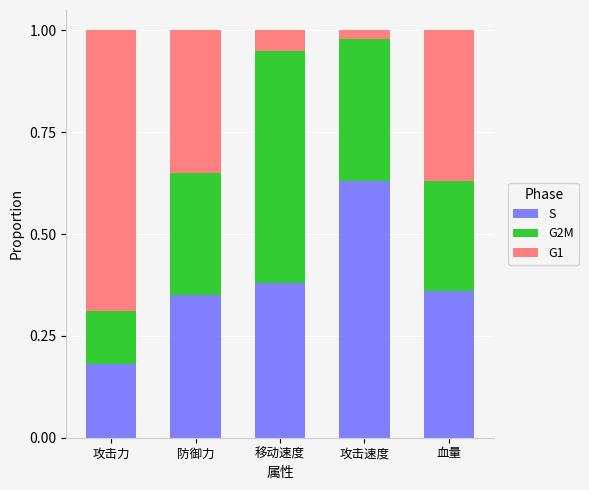

True or false: S has a value of 0.6 at 血量.

False